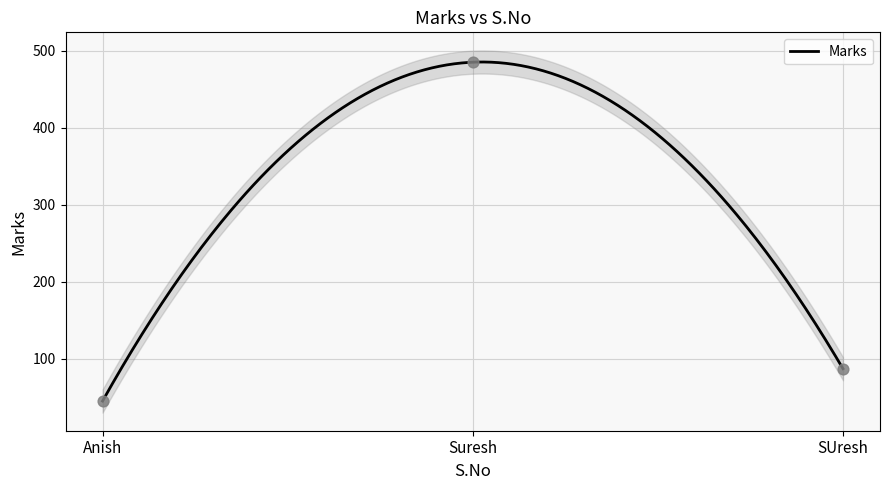

What is the highest value of the Marks series?

485.3